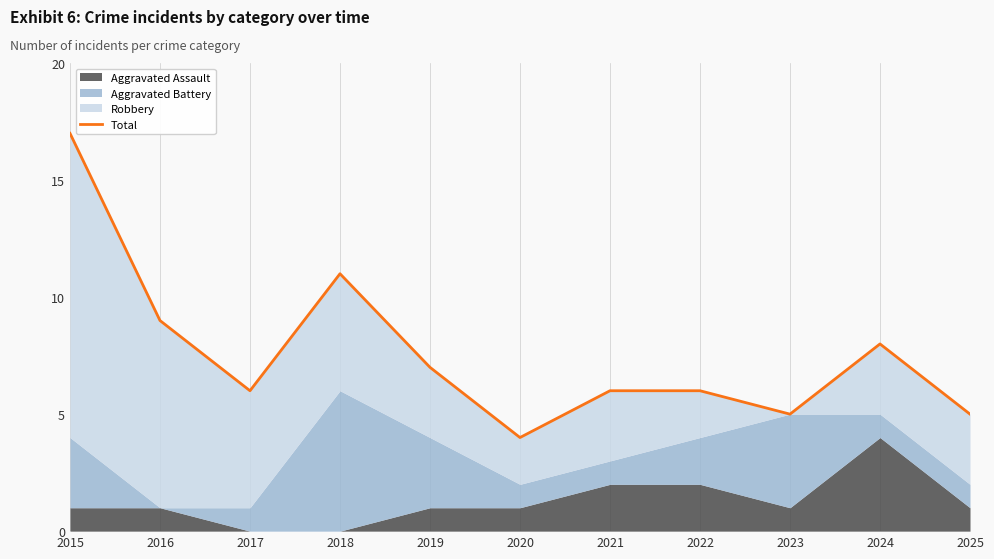

Rank the categories by value from lowest to highest.

2020, 2023, 2025, 2017, 2021, 2022, 2019, 2024, 2016, 2018, 2015